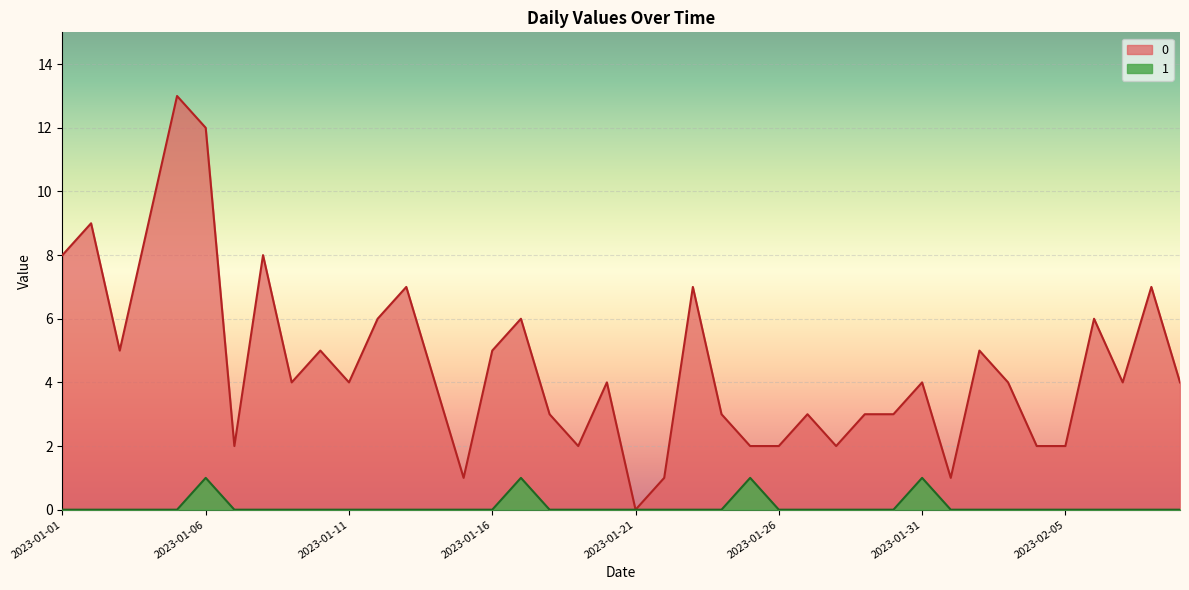

How many positive values does the 1 series have?

4